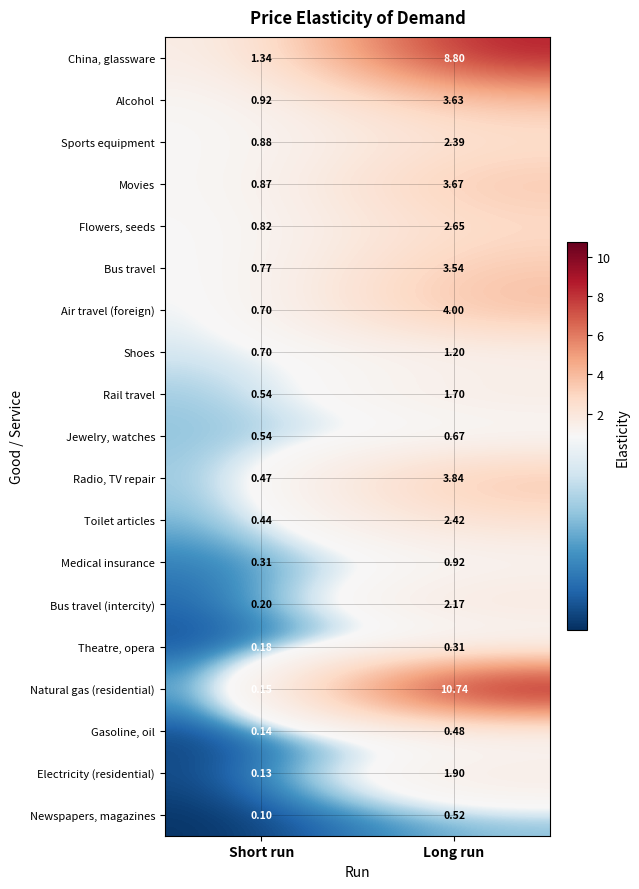

At which category is the sum across all series the highest?

Long run